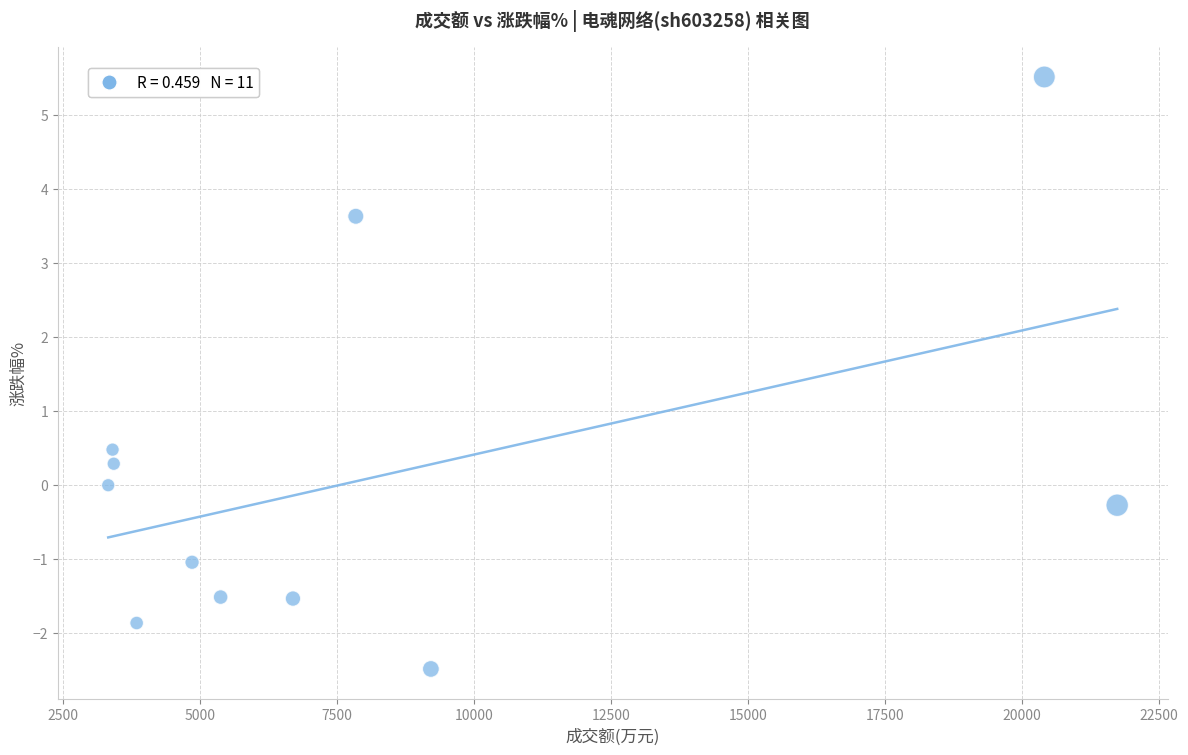

What is the range of Y values (max minus min)?

8.0